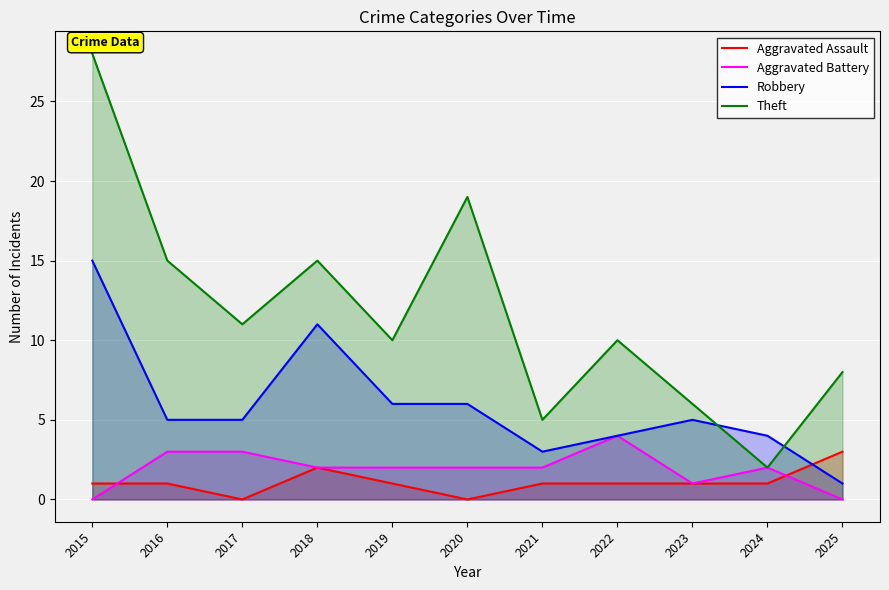

Does the chart display data point markers on the line(s)?

No